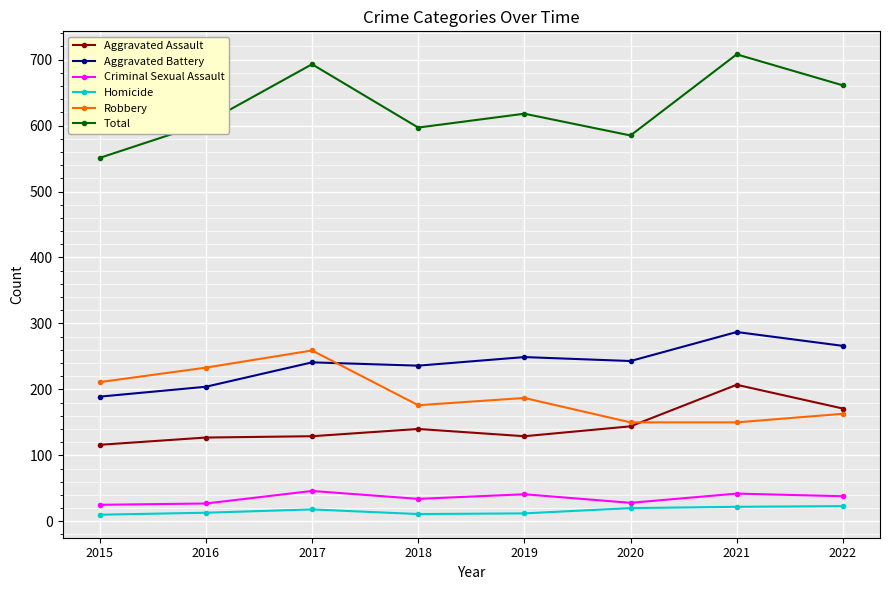

At which label does Aggravated Assault reach its minimum?

2015